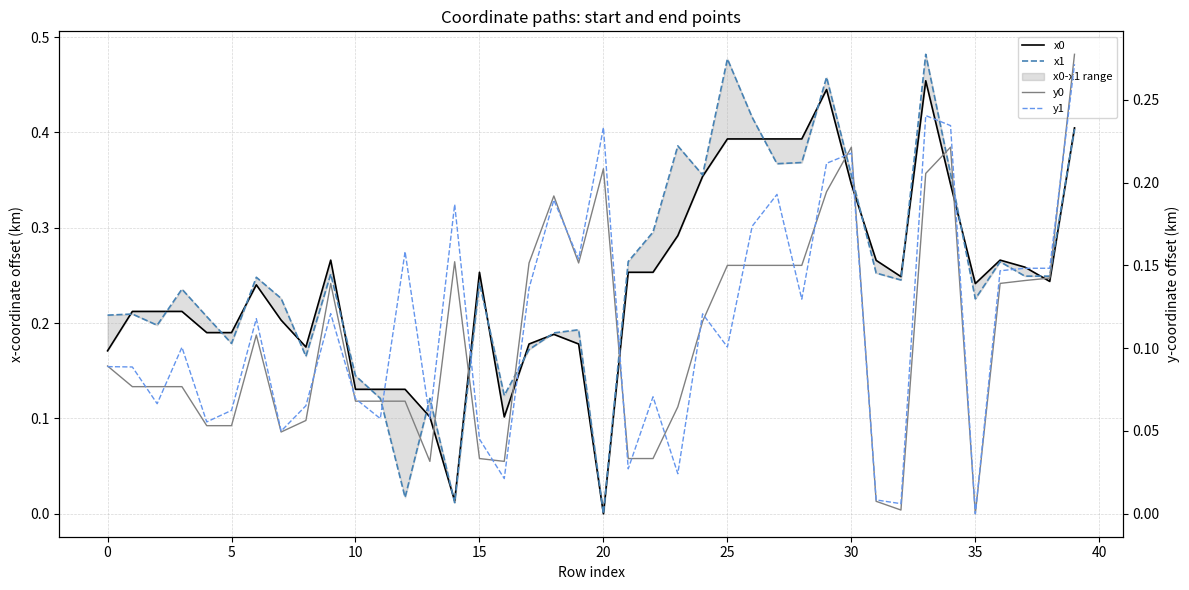

Which series has the largest range (max minus min)?

x1